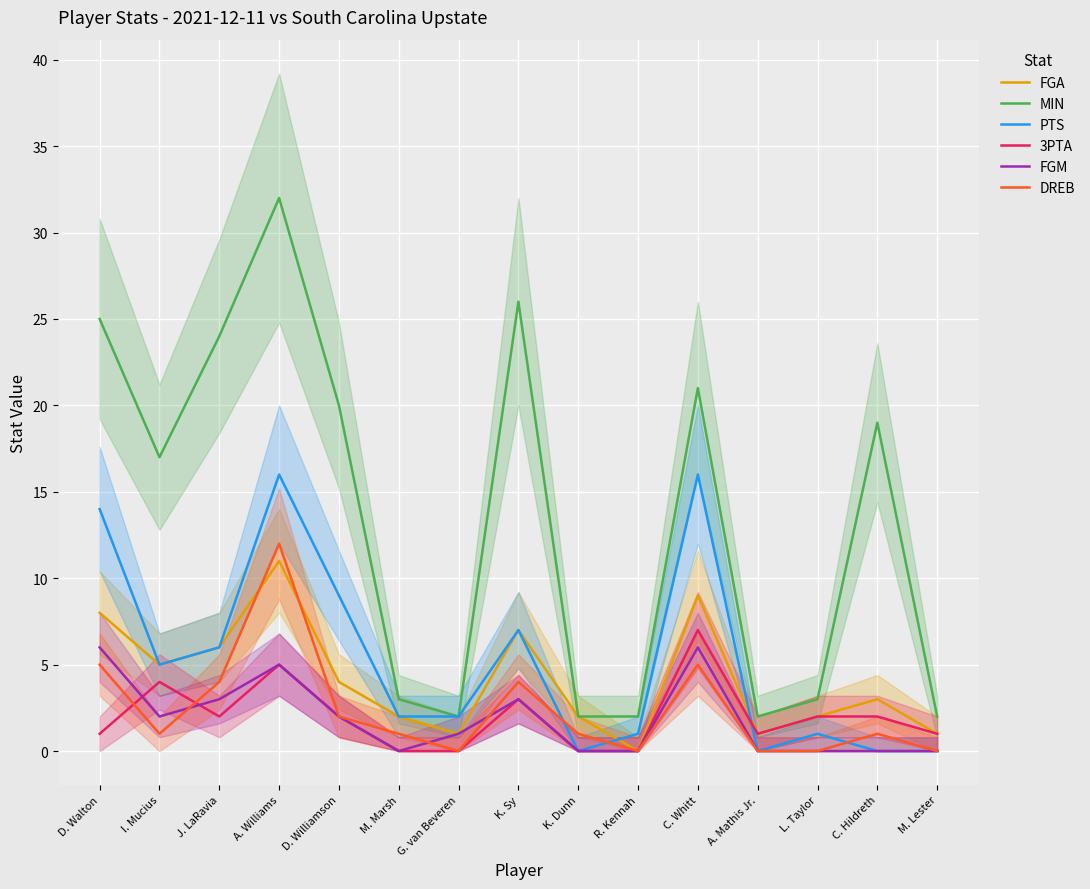

How many 3PTA values are between 0 and 3?

12